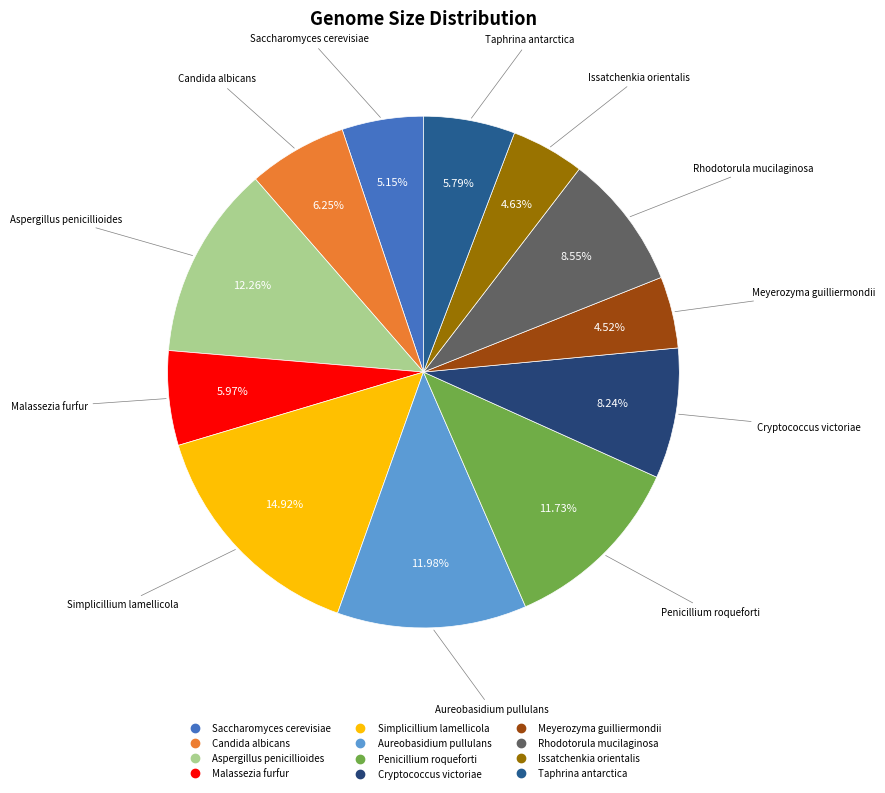

Is it true that Aureobasidium pullulans is 12% of the pie?

True